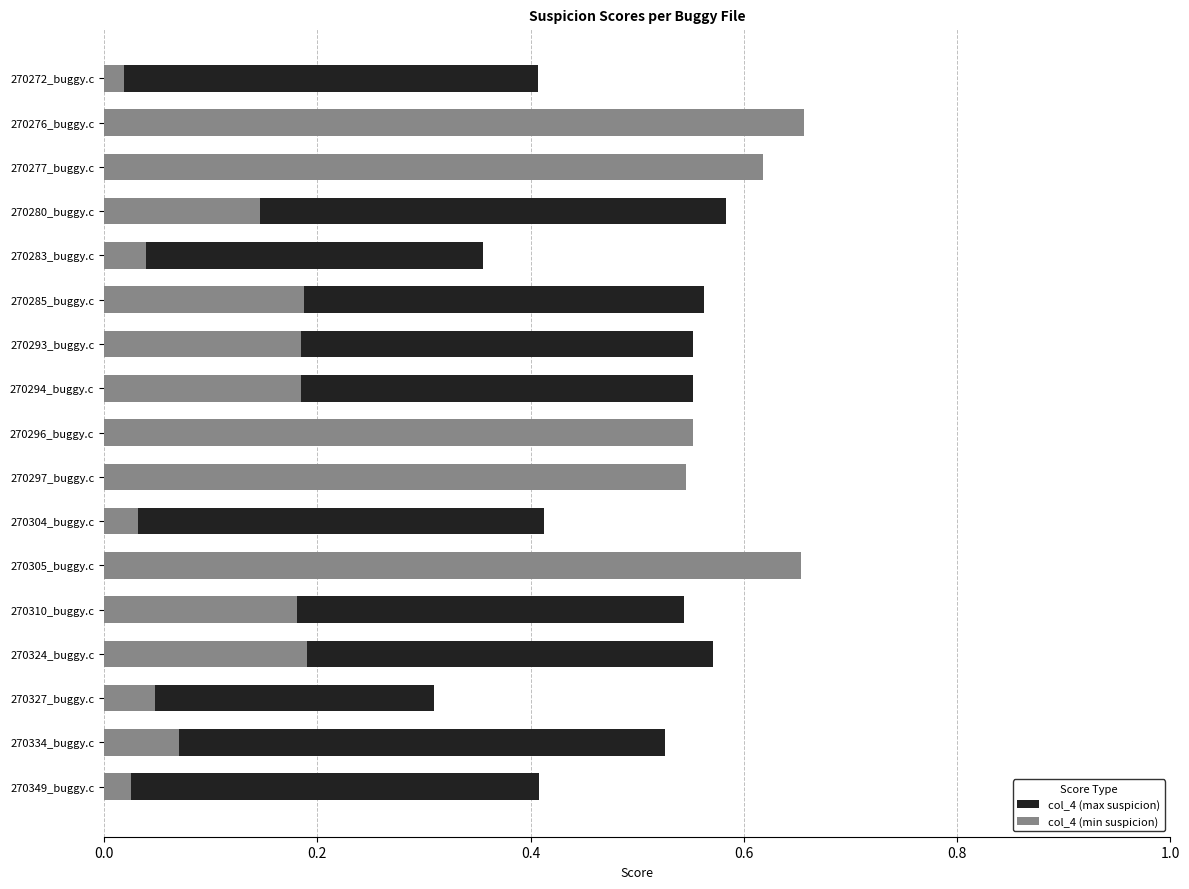

Reading left to right, extract all data points from this chart.

col_4 (max suspicion): 0.4	0.7	0.6	0.6	0.4	0.6	0.6	0.6	0.6	0.5	0.4	0.7	0.5	0.6	0.3	0.5	0.4
col_4 (min suspicion): 0.0	0.7	0.6	0.1	0.0	0.2	0.2	0.2	0.6	0.5	0.0	0.7	0.2	0.2	0.0	0.1	0.0